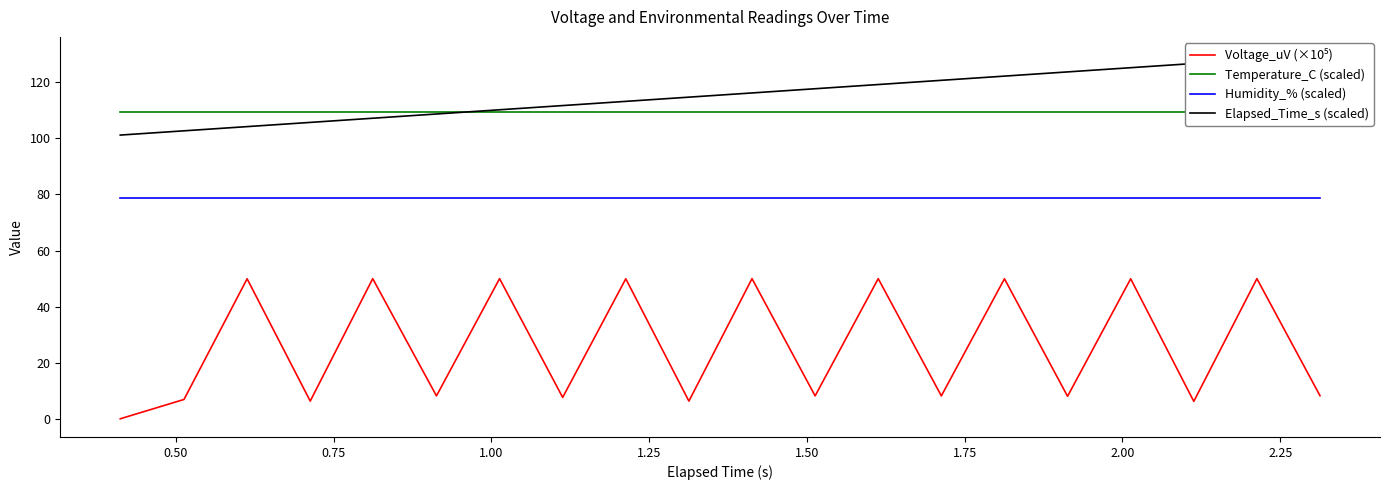

What is the maximum value for Humidity_% (scaled)?

78.8